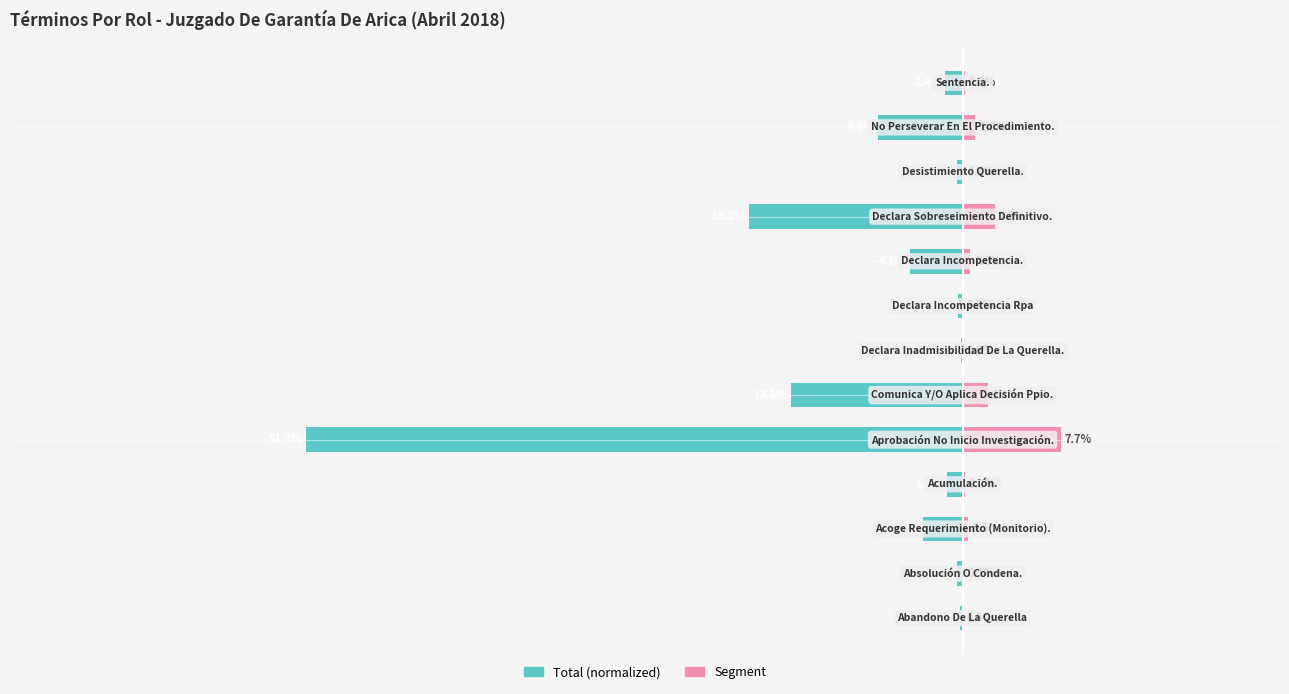

List the series in order of their peak value, highest first.

Segment, Total (normalized)